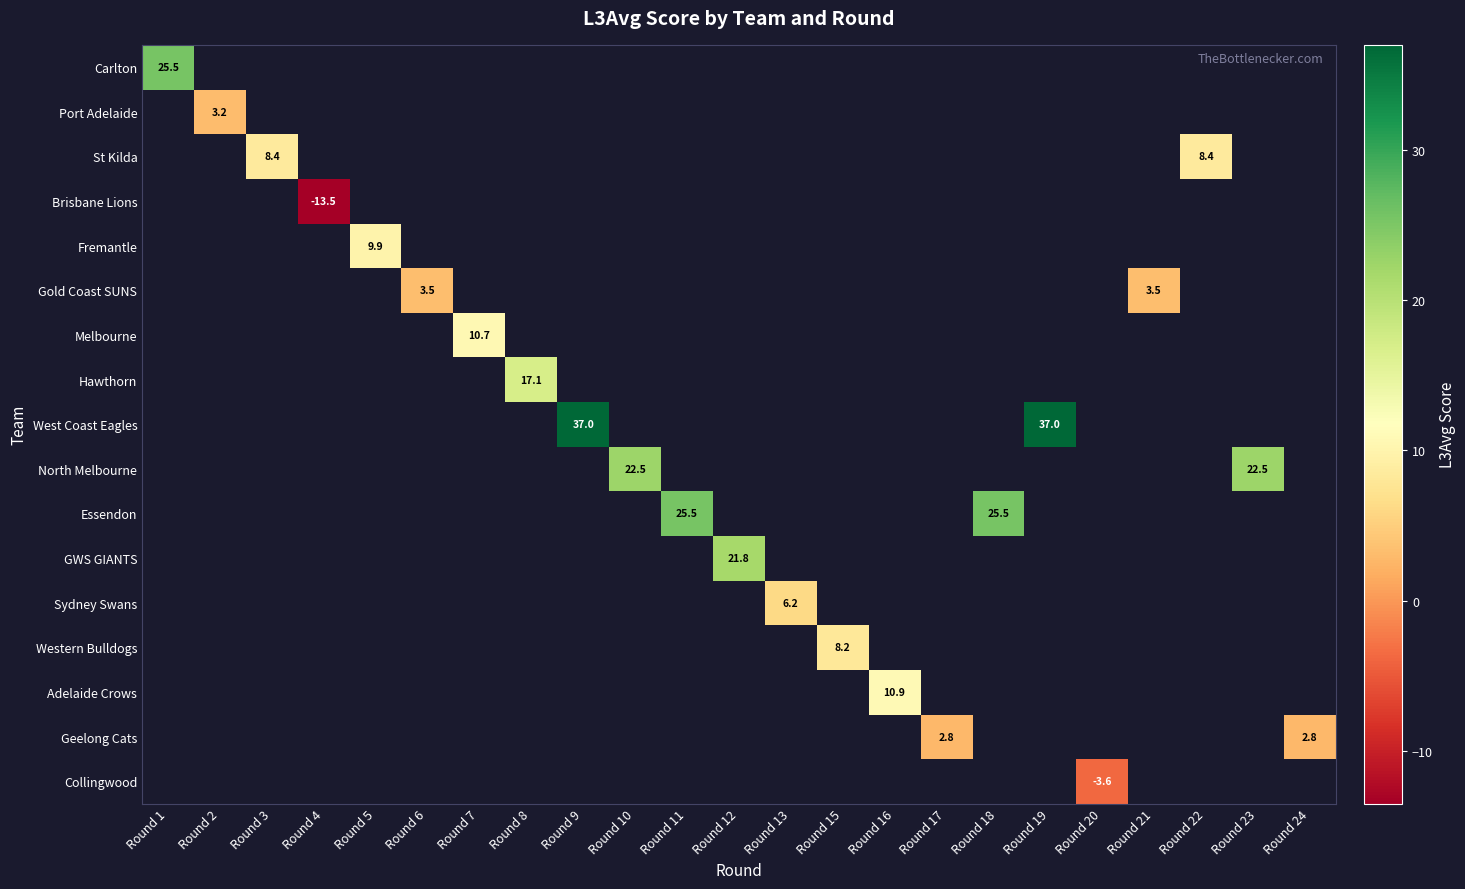

Which label corresponds to the smallest value in the chart?

Round 4